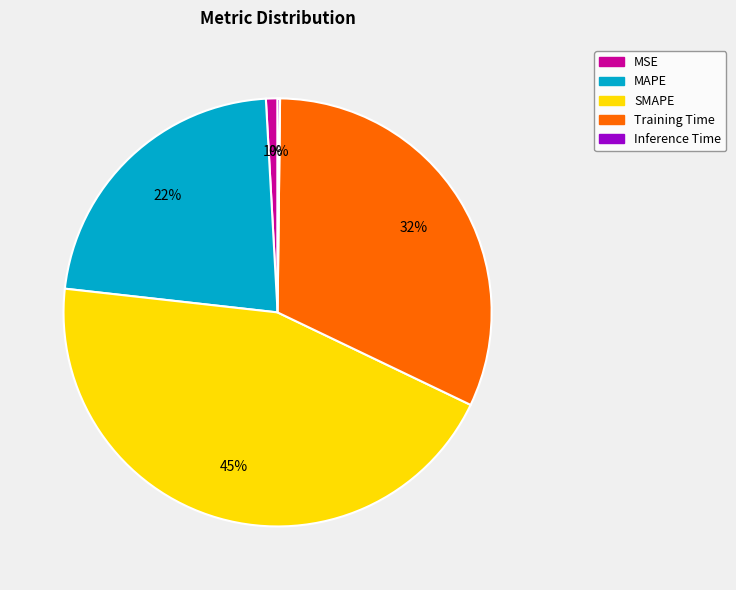

To the nearest percent, what portion does MAPE represent?

22%